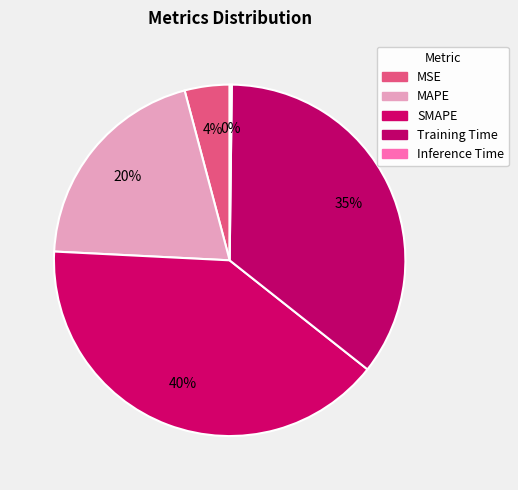

Is there a majority slice in this chart?

No